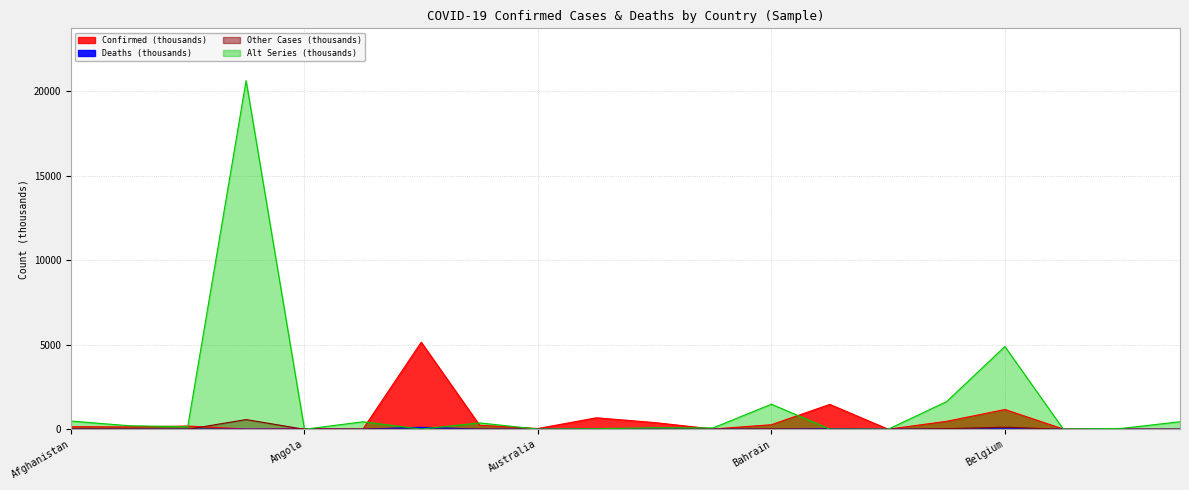

Which series has the largest range (max minus min)?

Bolivia